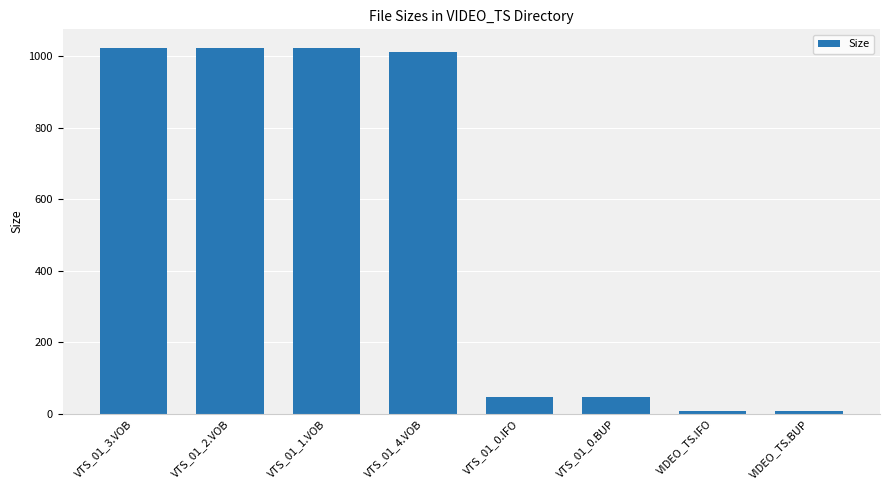

How many series are shown in this chart?

1